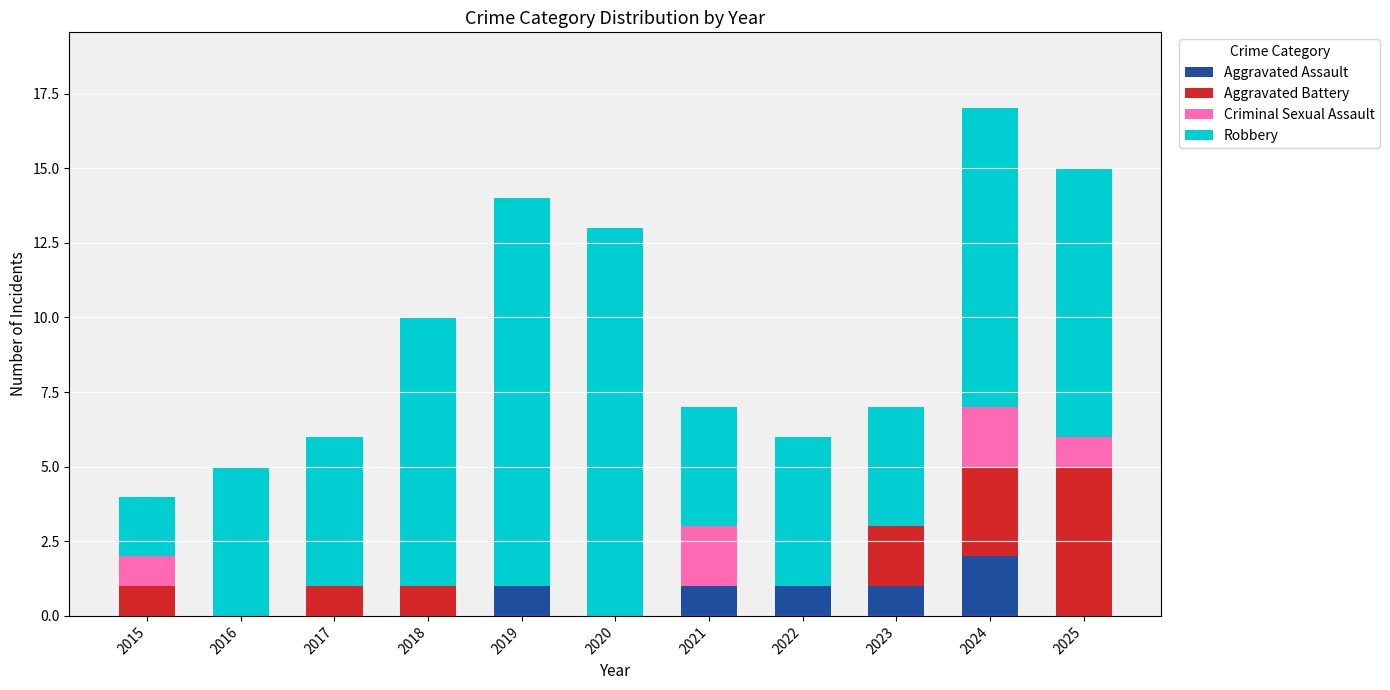

At which category is the sum across all series the highest?

2024